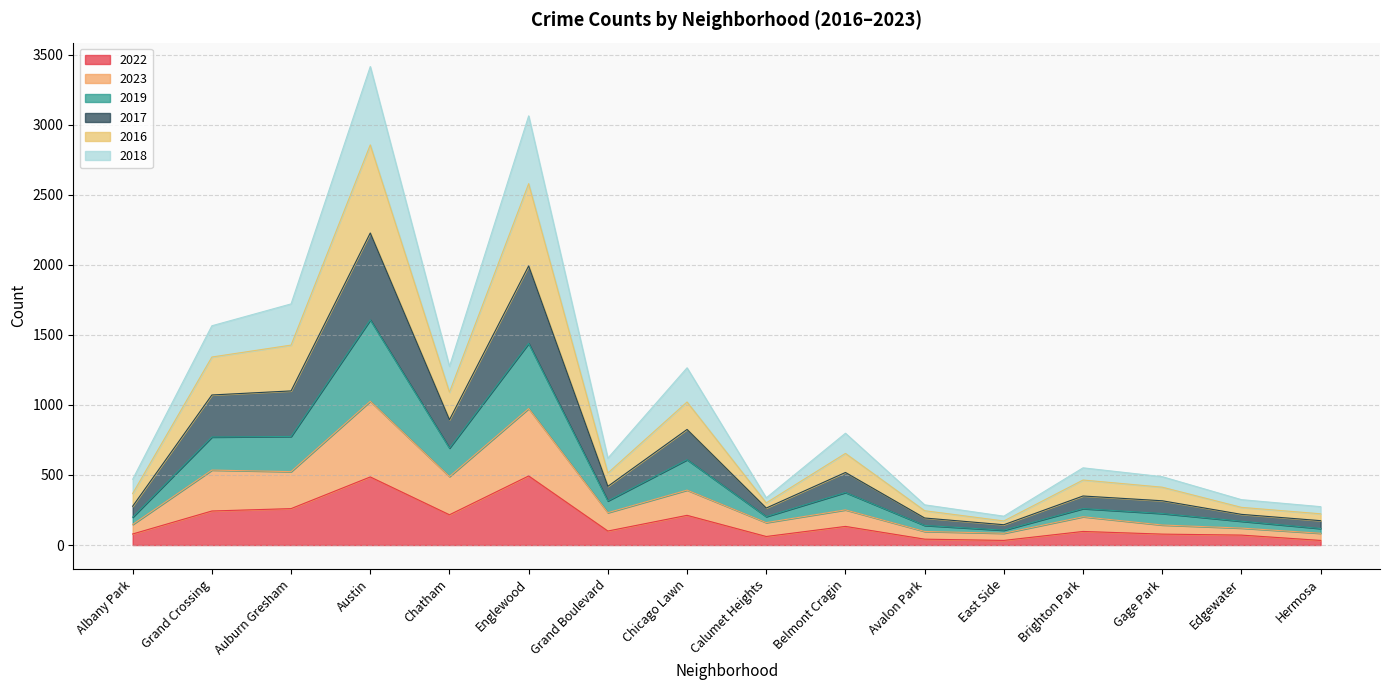

What is the difference between the highest and lowest values at Belmont Cragin?

665